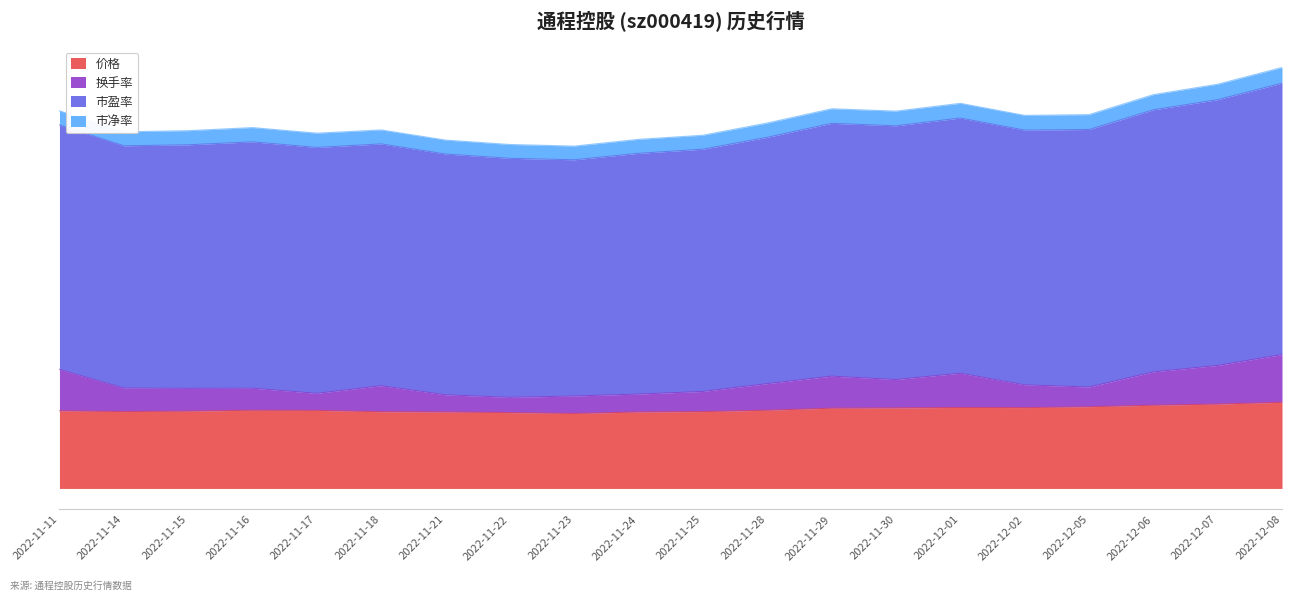

What position from the right is 2022-11-24?

11